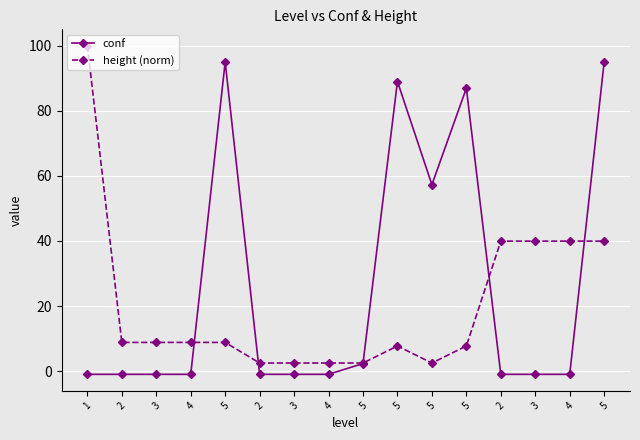

At how many categories does at least one series exceed 49?

6